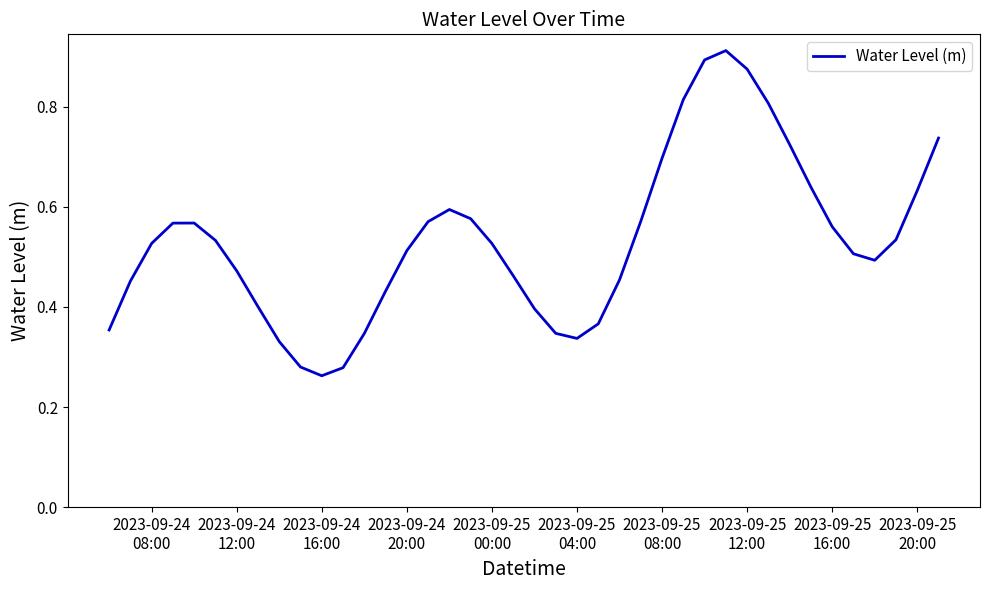

What is the minimum value shown in the chart?

0.3